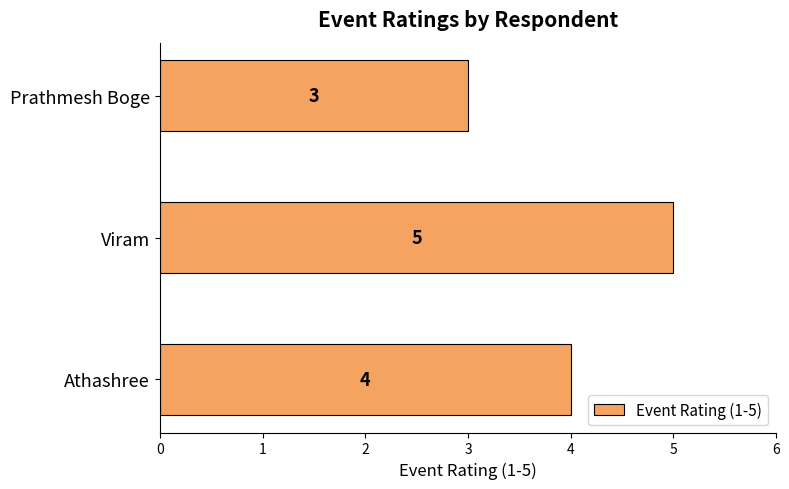

How many values are below 4?

1